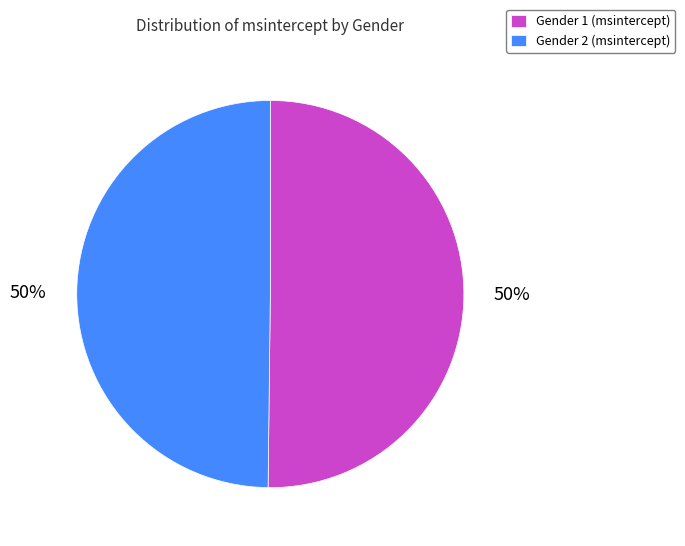

To the nearest percent, what is the average slice percentage?

50%